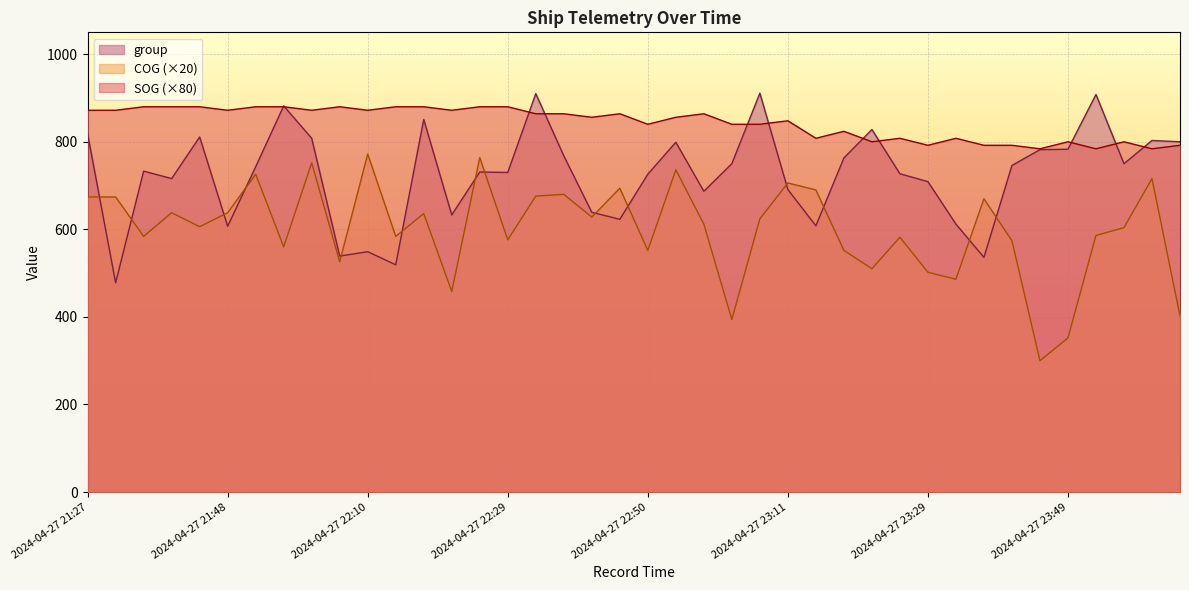

How many lines are shown in the chart?

3